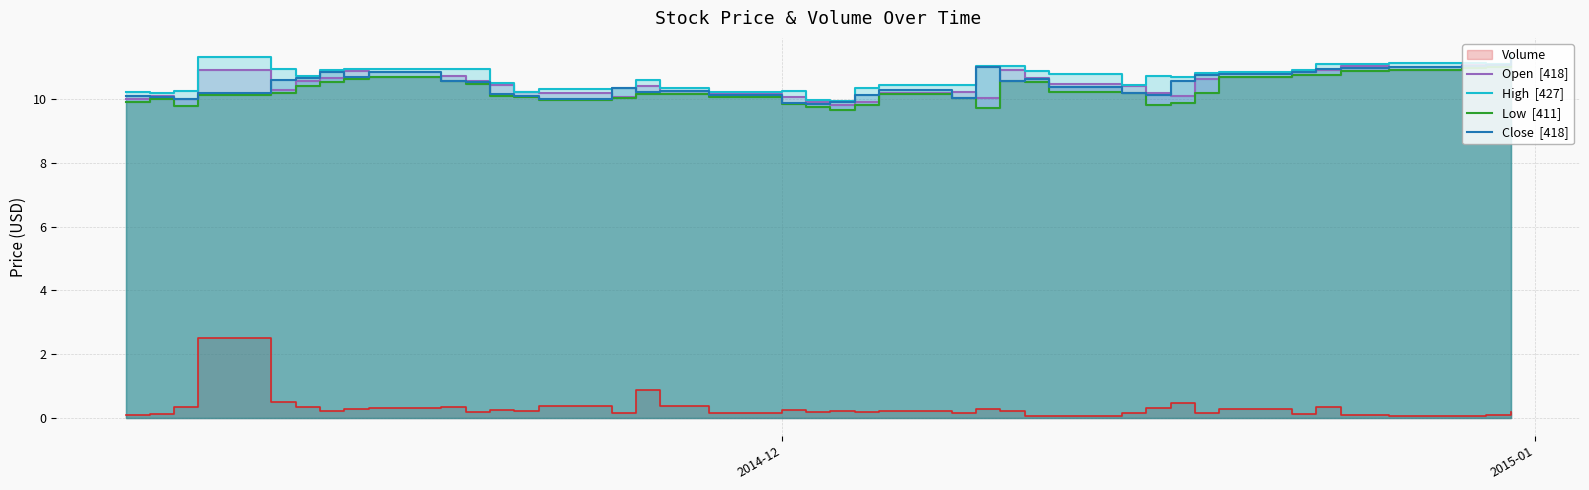

True or false: Low  [411] and Close  [418] cross at least once.

False